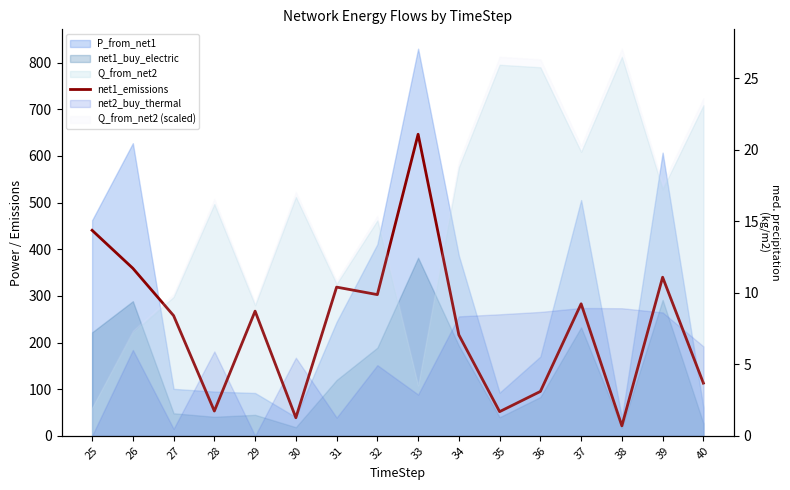

Where is the first local maximum?

29